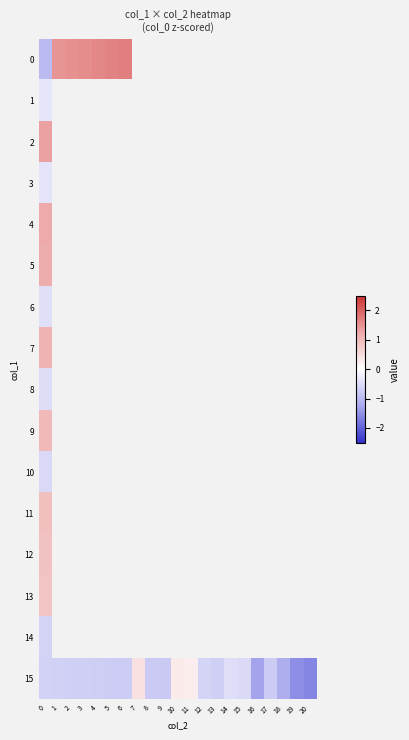

Is the value of 8 at 7 greater than the value of 4 at 13?

No